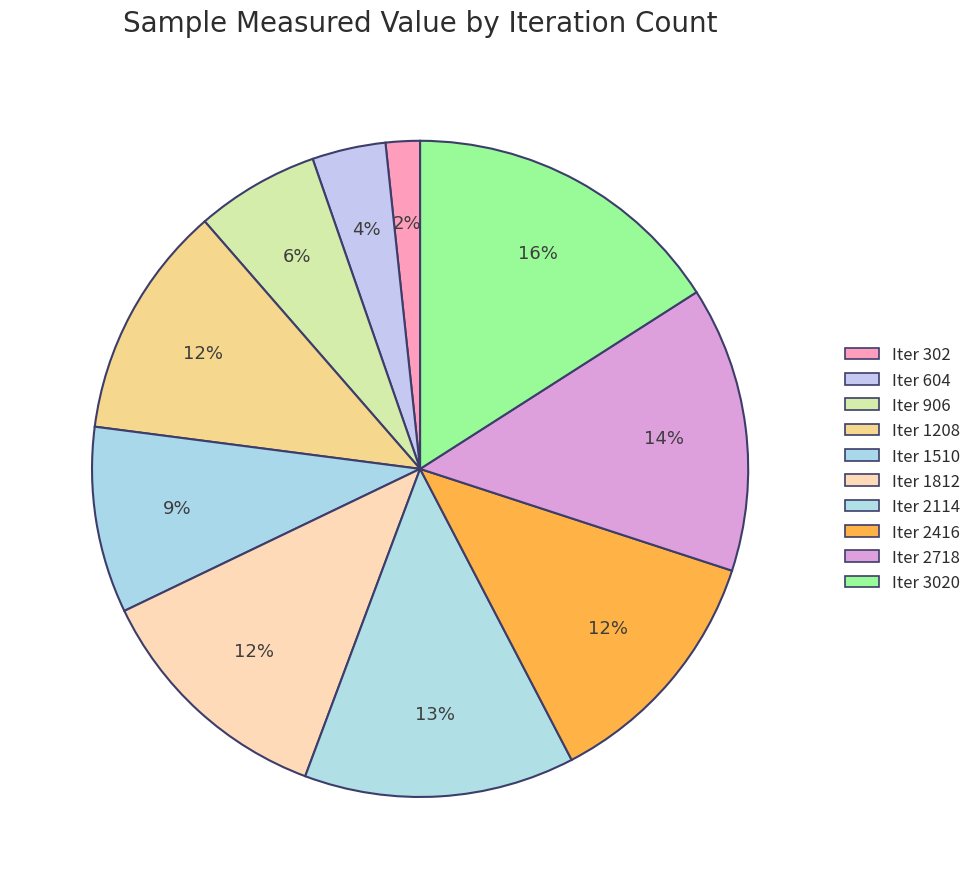

Count the number of slices in the pie.

10